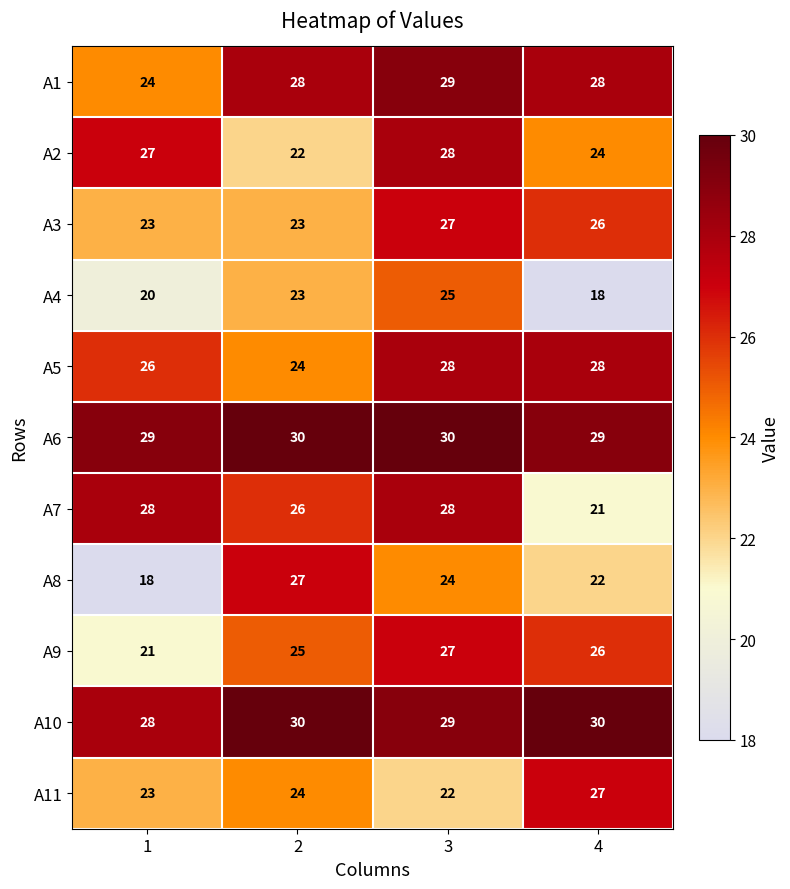

Count the A4 values in the range 20 to 25.

3